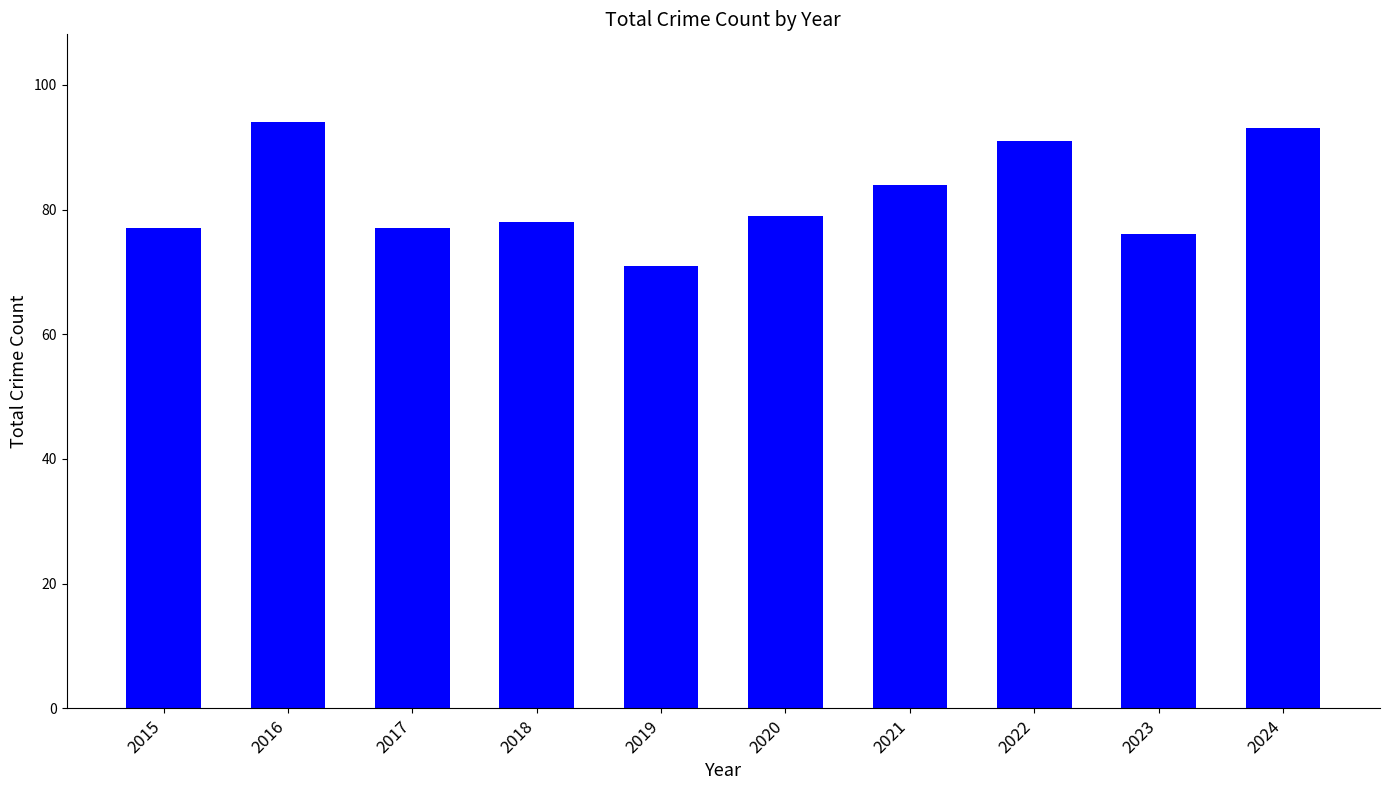

The chart shows a value of 91 at 2022. True or false?

True